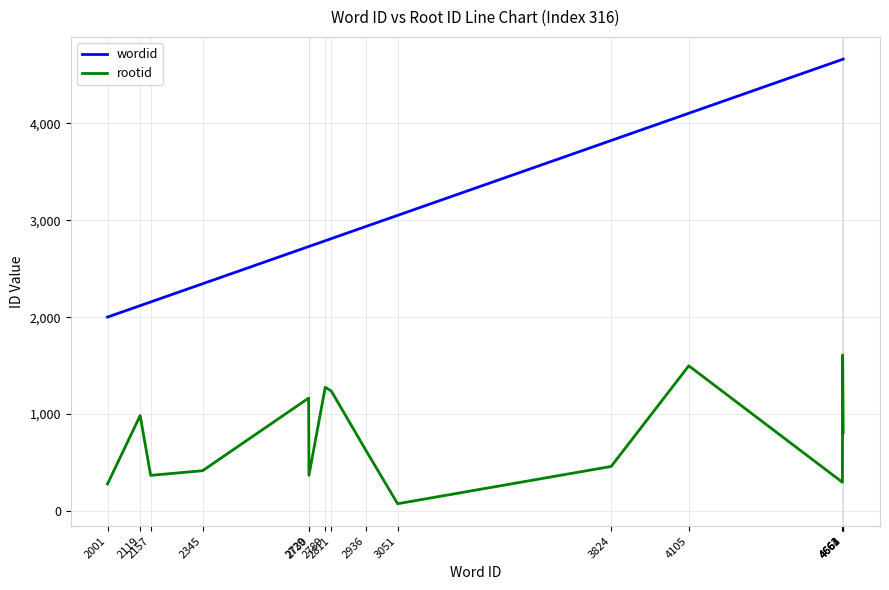

List the series in order of their peak value, lowest first.

rootid, wordid